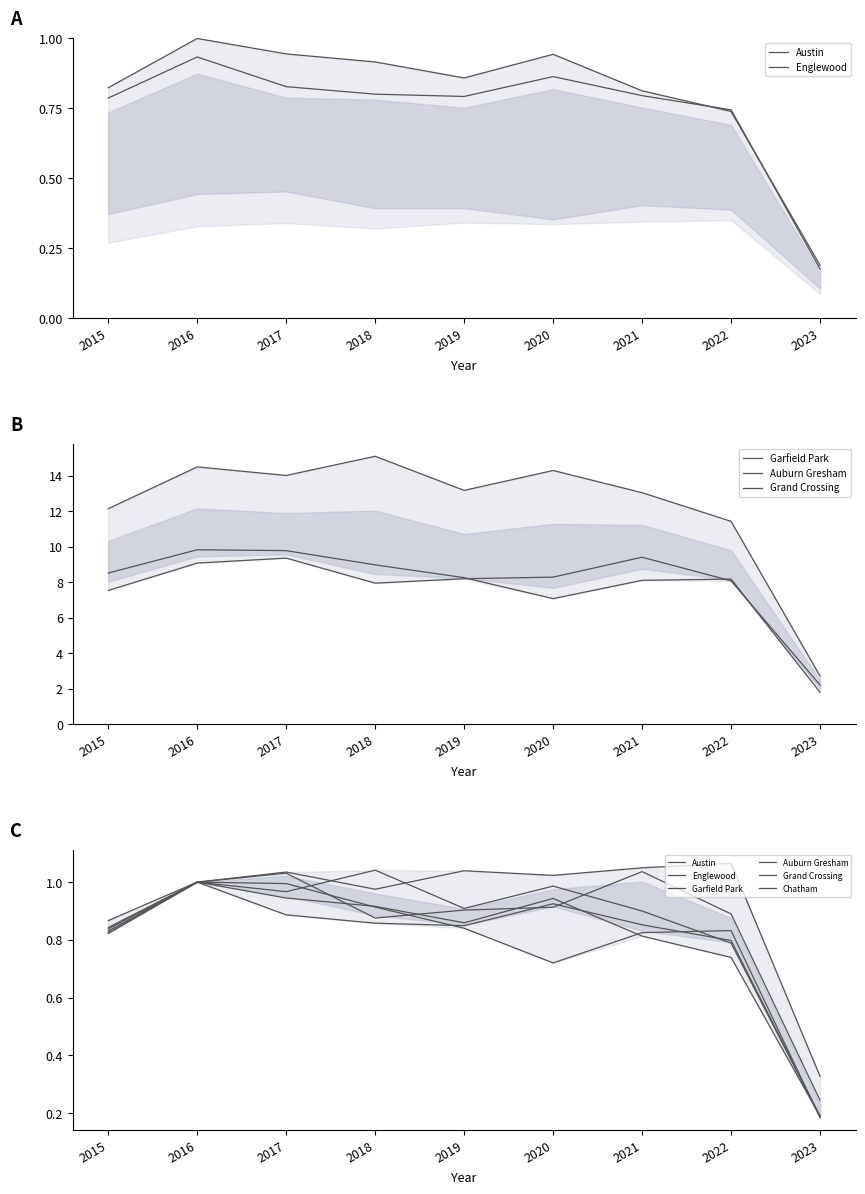

What is the sum of all Englewood values?

7.2